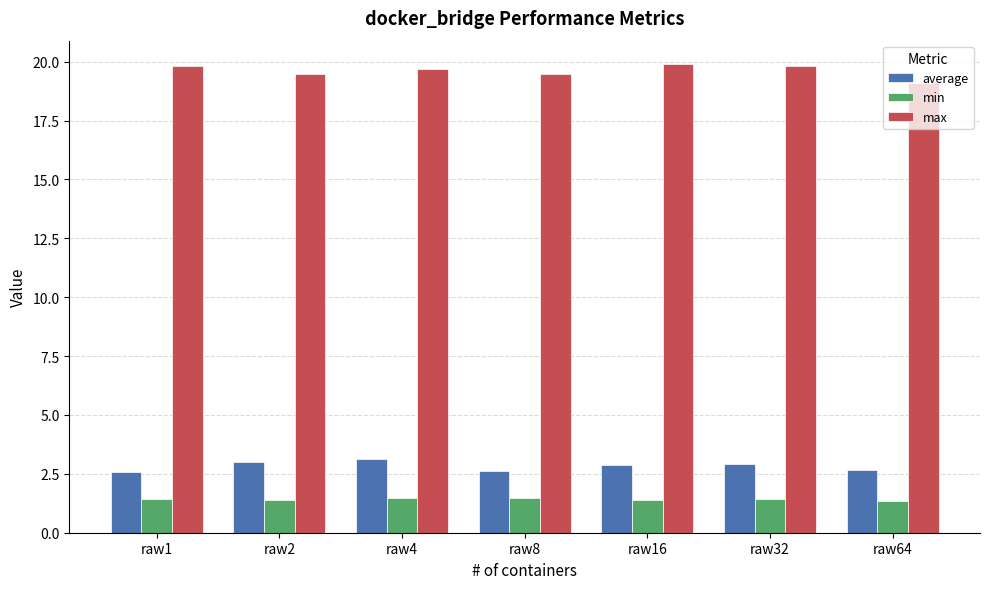

At how many categories does at least one series exceed 18?

7